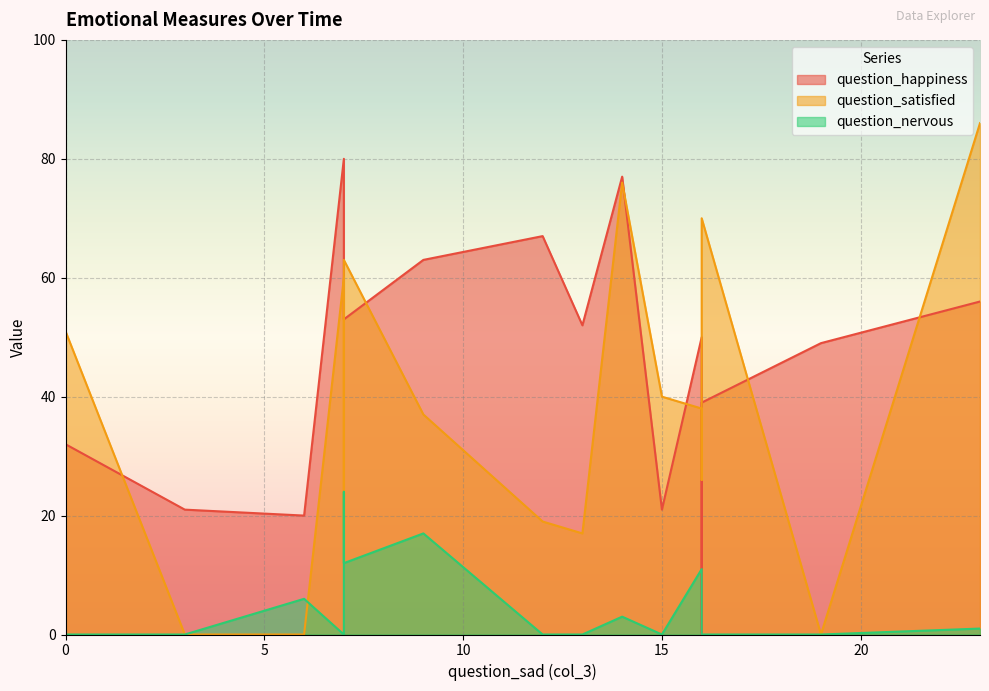

Does the chart display data point markers on the line(s)?

No